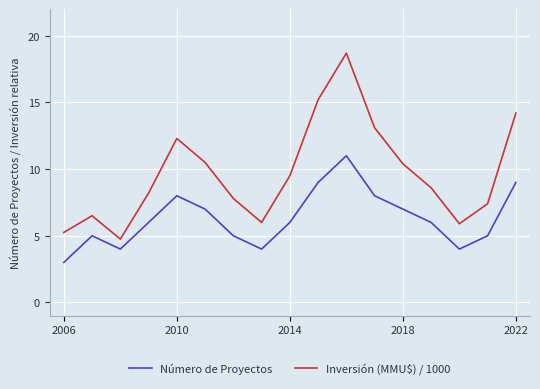

What are all the series names shown in the legend?

Número de Proyectos, Inversión (MMU$) / 1000